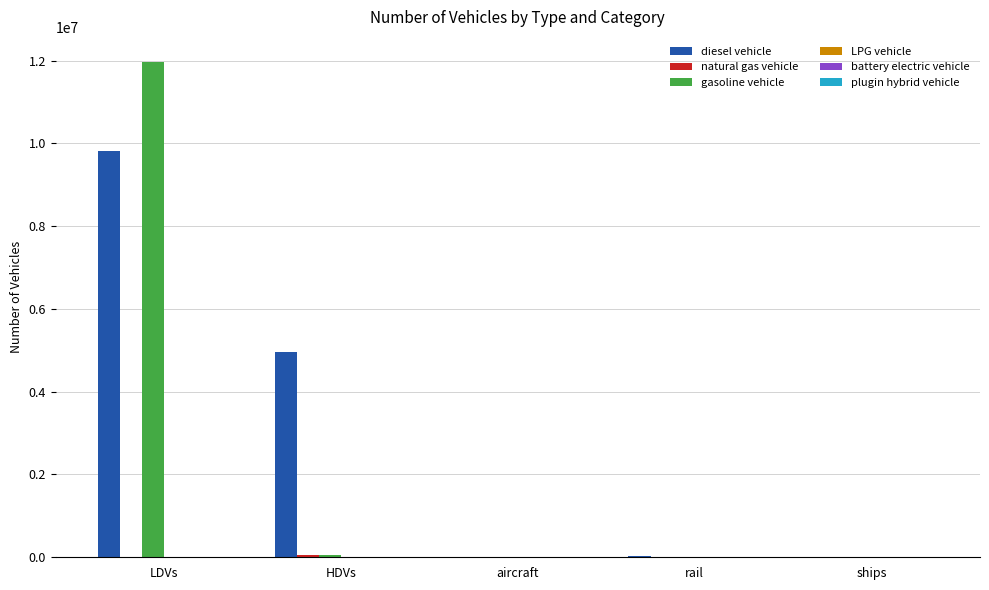

Which label corresponds to the largest value in the chart?

LDVs